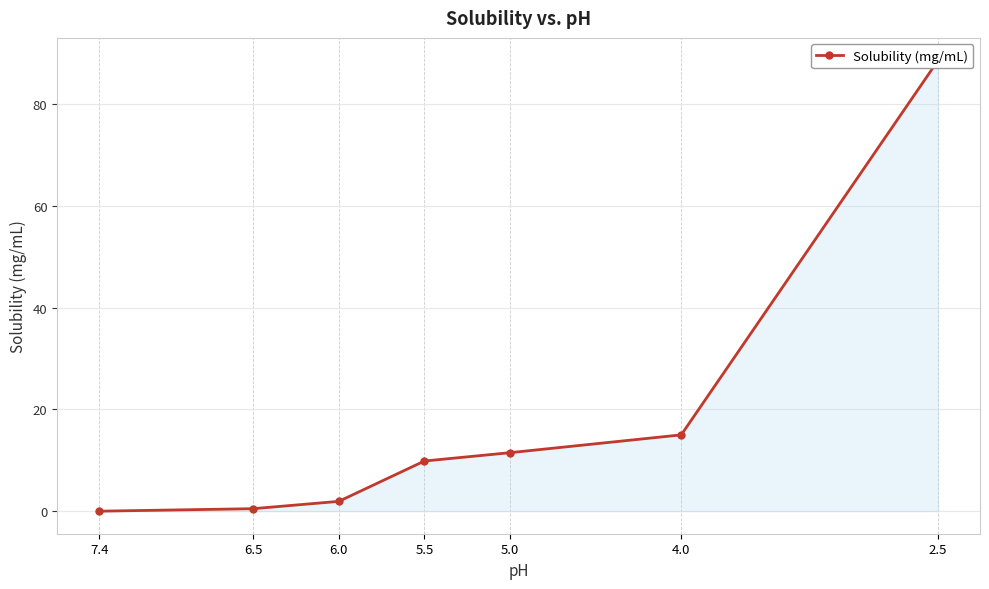

What is the average value?

18.2